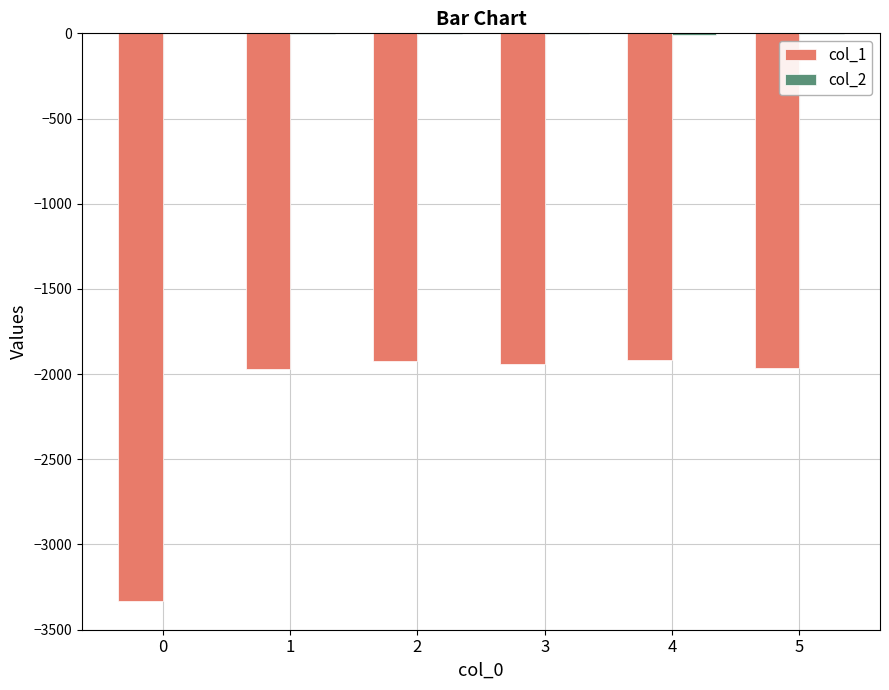

The col_1 series shows -3334 at 0. True or false?

True